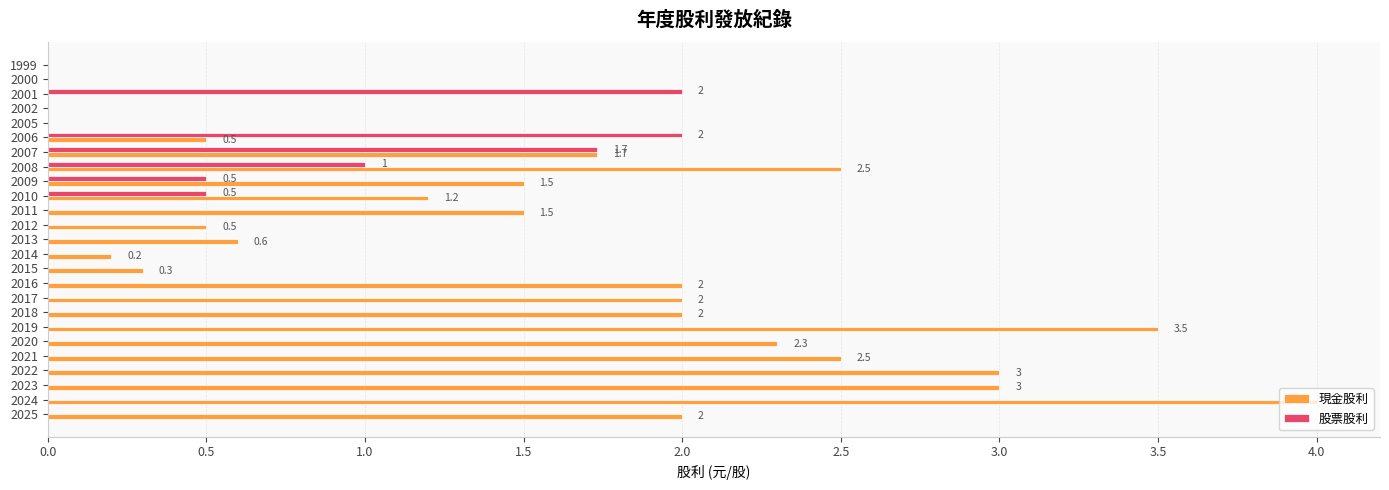

What is the highest value of the 股票股利 series?

2.0